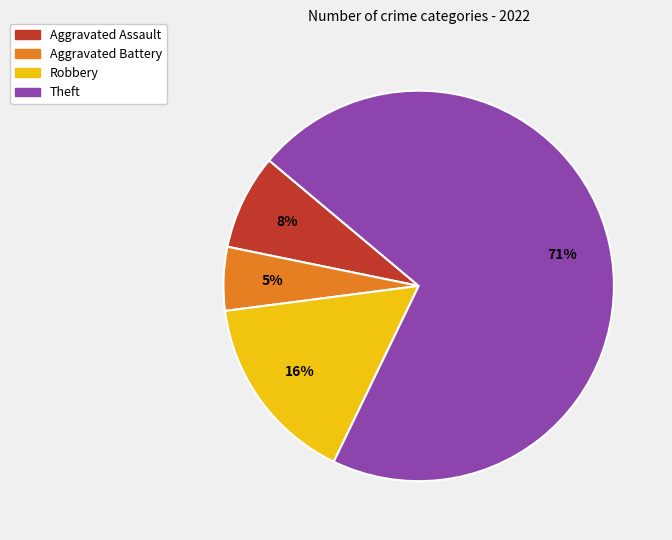

Combined, do Aggravated Assault and Aggravated Battery account for over 50%?

No